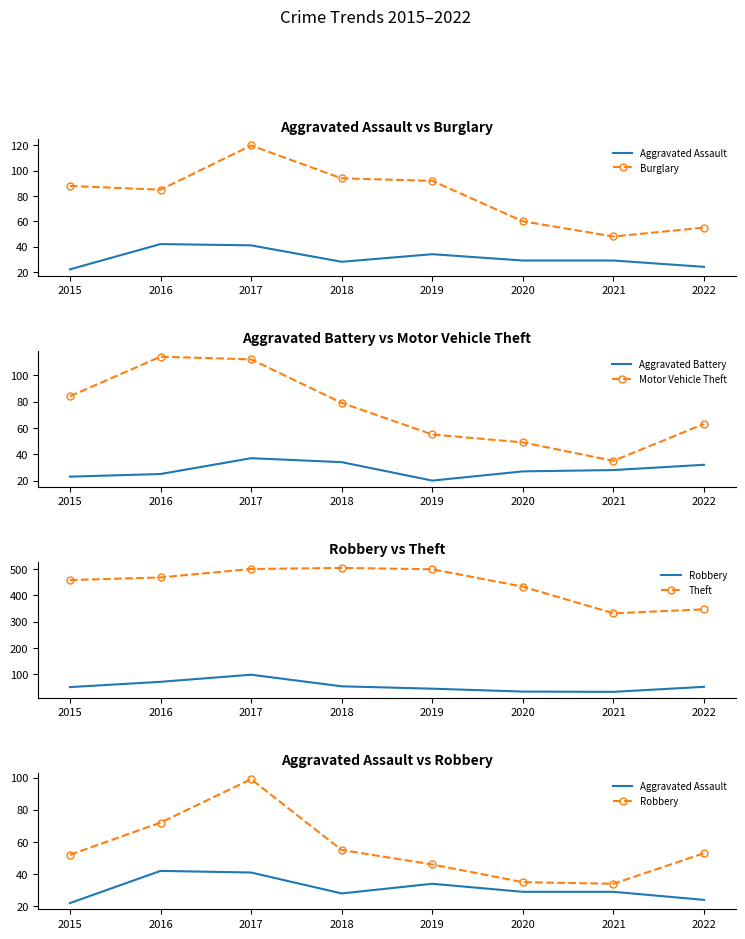

How many data points in Theft are less than 468?

4